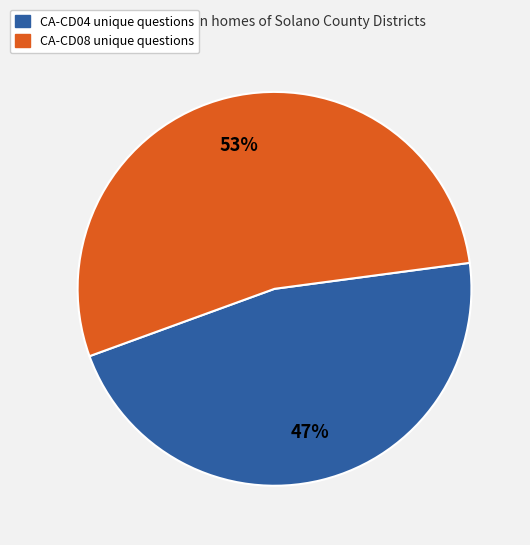

To the nearest percent, what is the average slice percentage?

50%